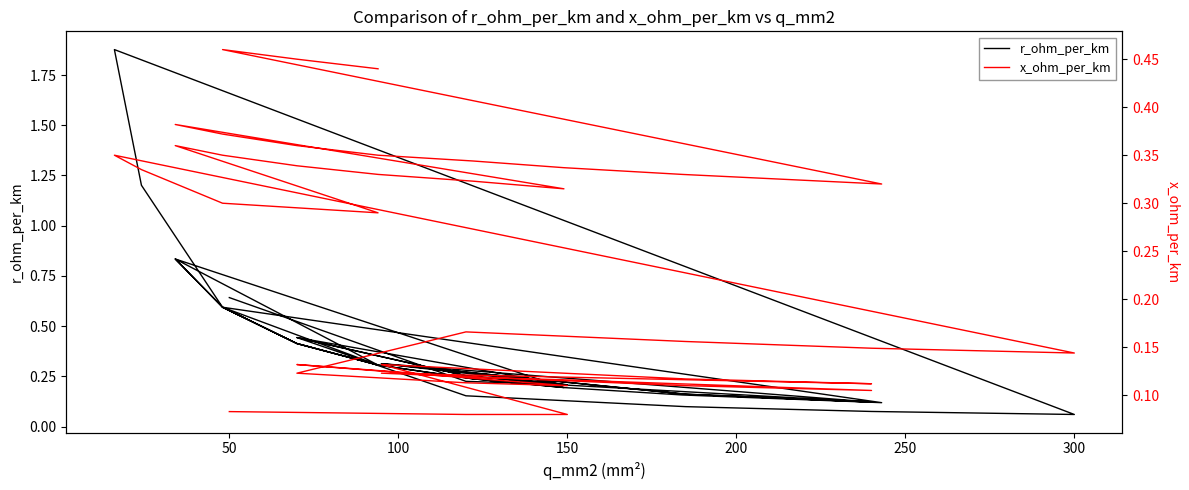

Count the number of data series in this chart.

2